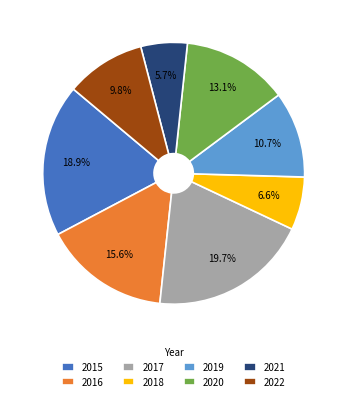

What is the smallest slice in the pie chart?

2021